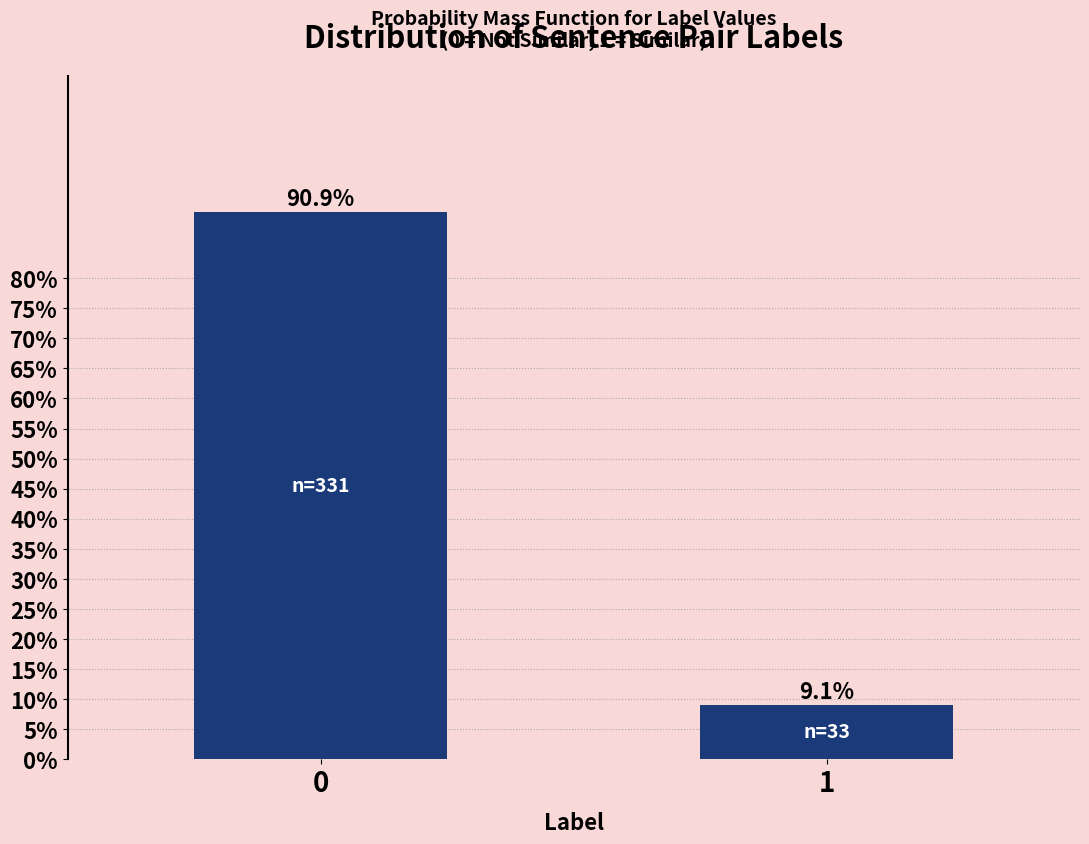

Reading left to right, list all the values displayed in this chart.

0=90.9	1=9.1